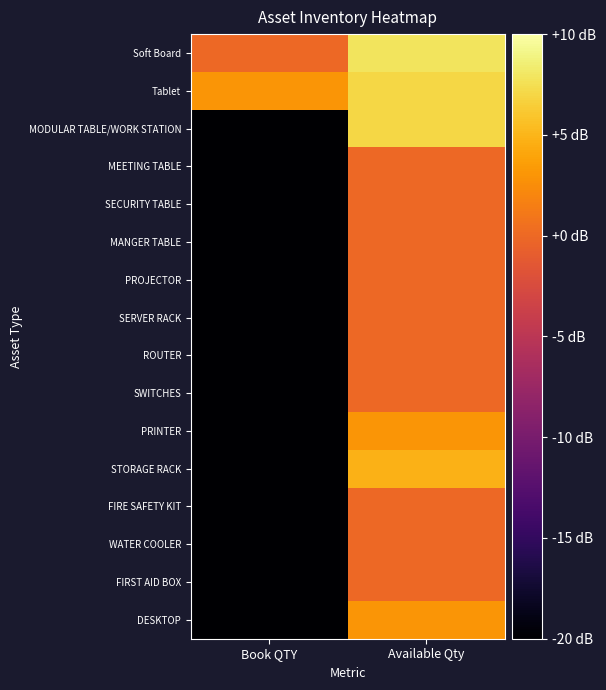

Between Book QTY and Available Qty, which is larger?

Available Qty